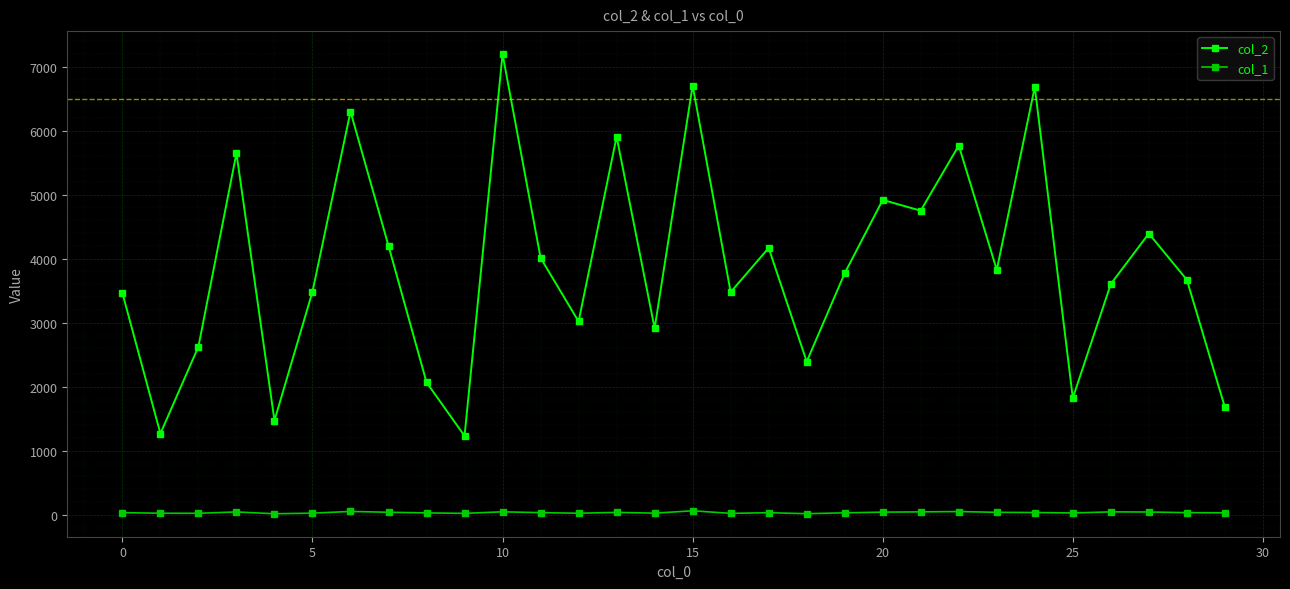

Which series has the largest total across all categories?

col_2